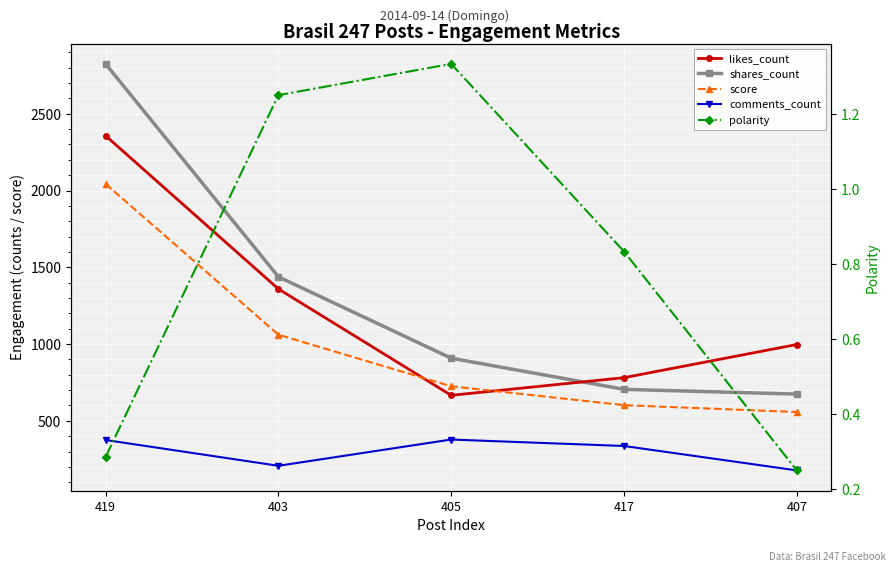

Reading right to left, what are all the values shown in this chart?

likes_count: 997.0	781.0	666.0	1359.0	2357.0
shares_count: 674.0	705.0	908.0	1438.0	2825.0
score: 557.2	601.9	724.8	1060.8	2043.2
comments_count: 177.0	336.0	378.0	207.0	375.0
polarity: 0.2	0.8	1.3	1.2	0.3